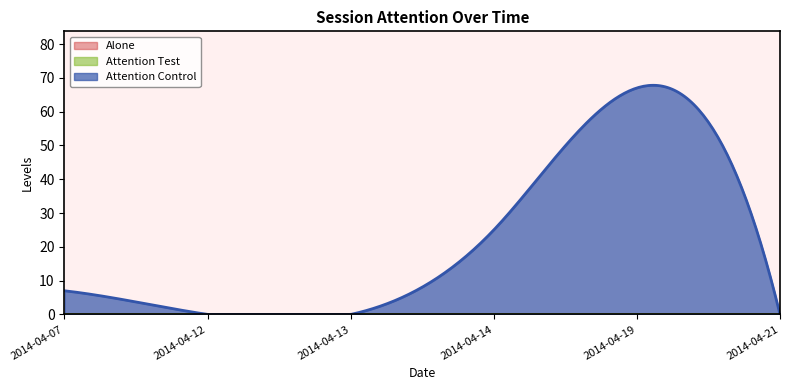

Count the Attention Control values in the range 0 to 25.

5